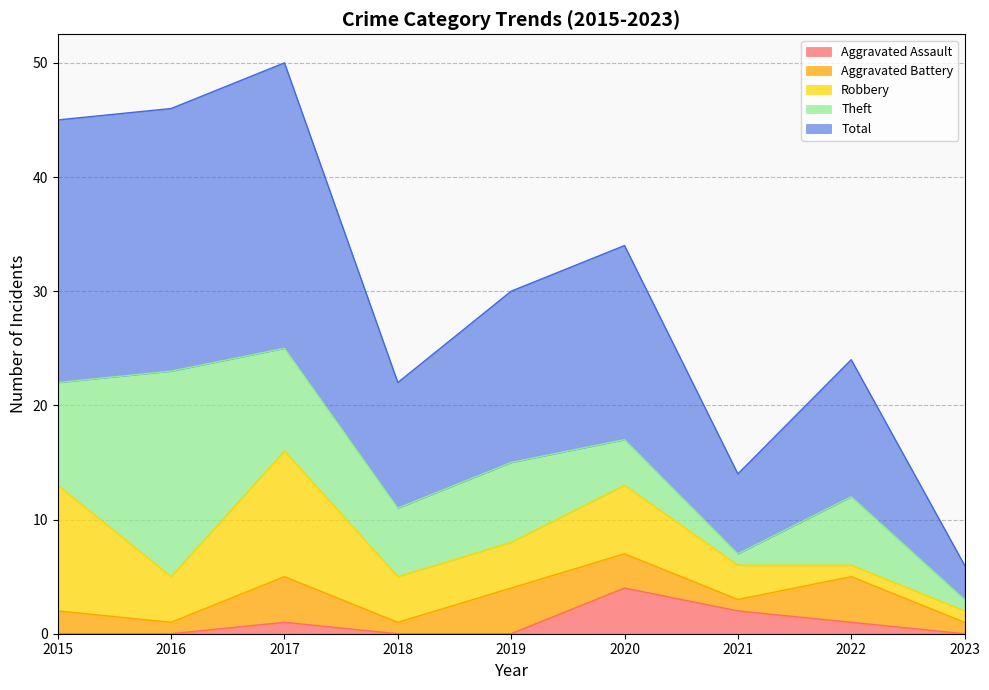

Reading left to right, what are all the values shown in this chart?

Aggravated Assault: 0	0	1	0	0	4	2	1	0
Aggravated Battery: 2	1	4	1	4	3	1	4	1
Robbery: 11	4	11	4	4	6	3	1	1
Theft: 9	18	9	6	7	4	1	6	1
Total: 23	23	25	11	15	17	7	12	3